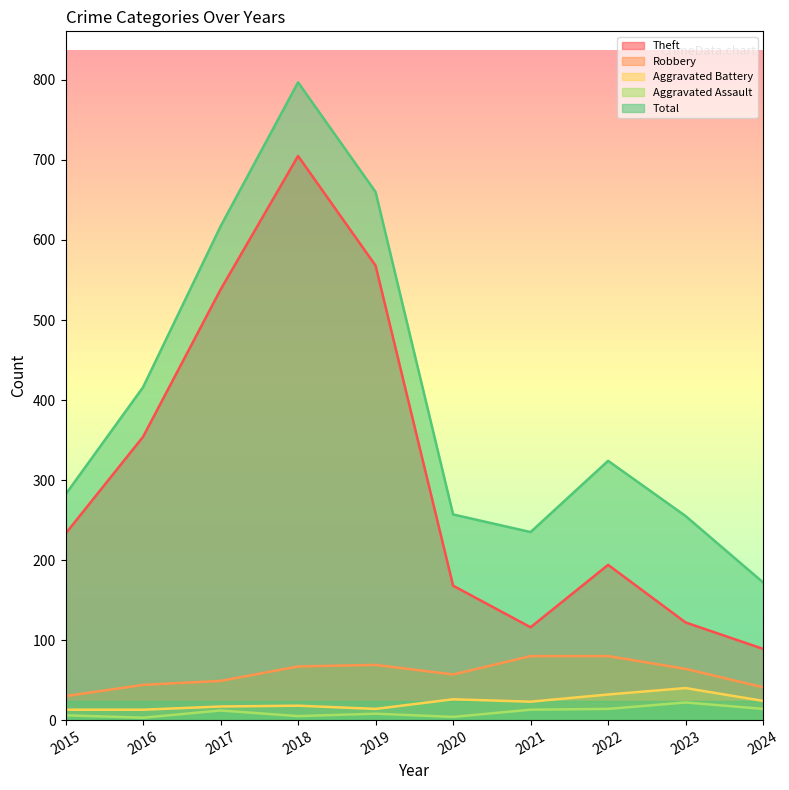

What is the approximate value of Aggravated Battery at 2024?

24